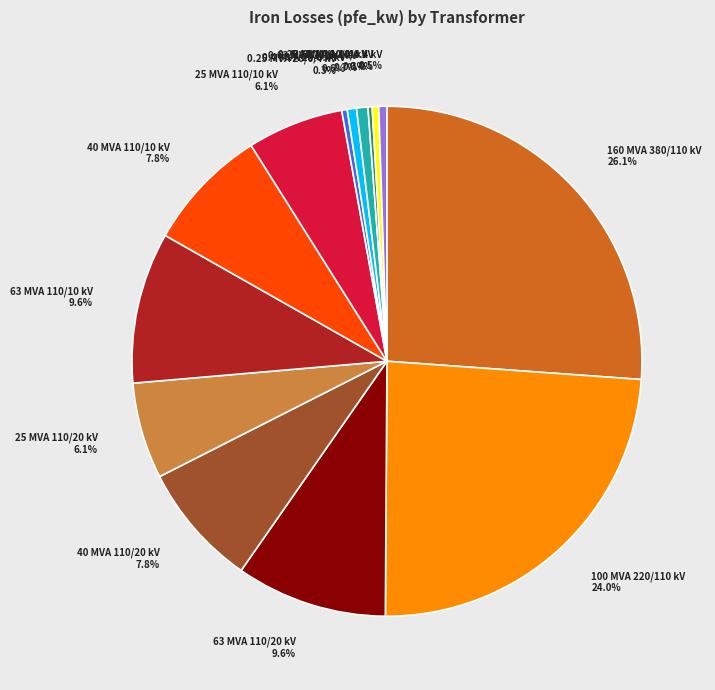

Does any single category account for the majority?

No